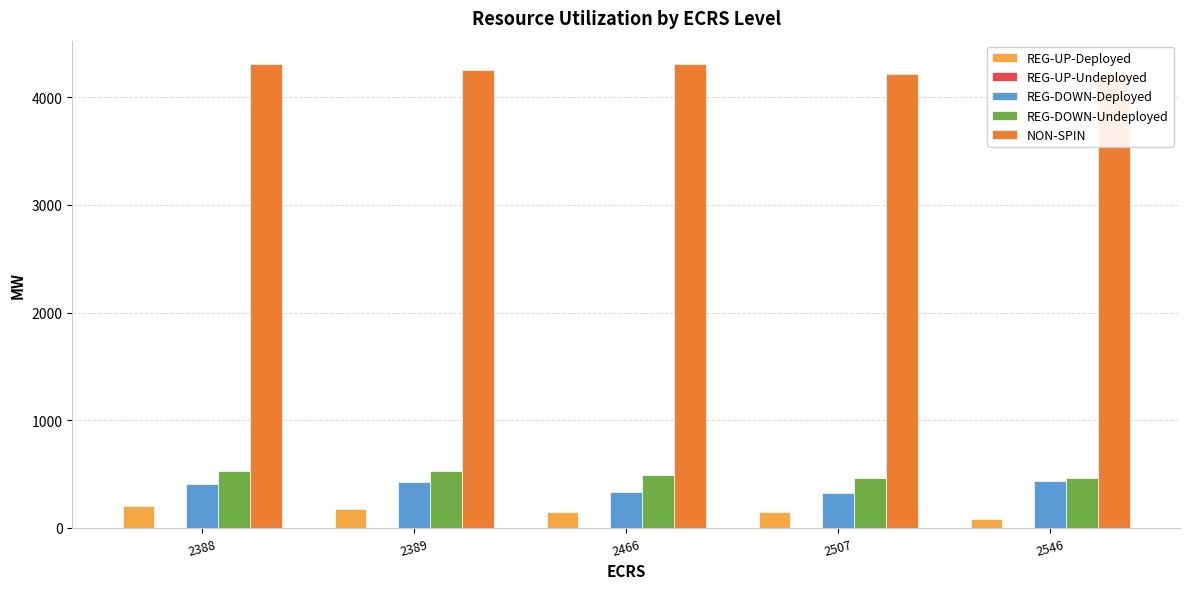

Is it true that REG-DOWN-Undeployed equals 527.7 at 2389?

True